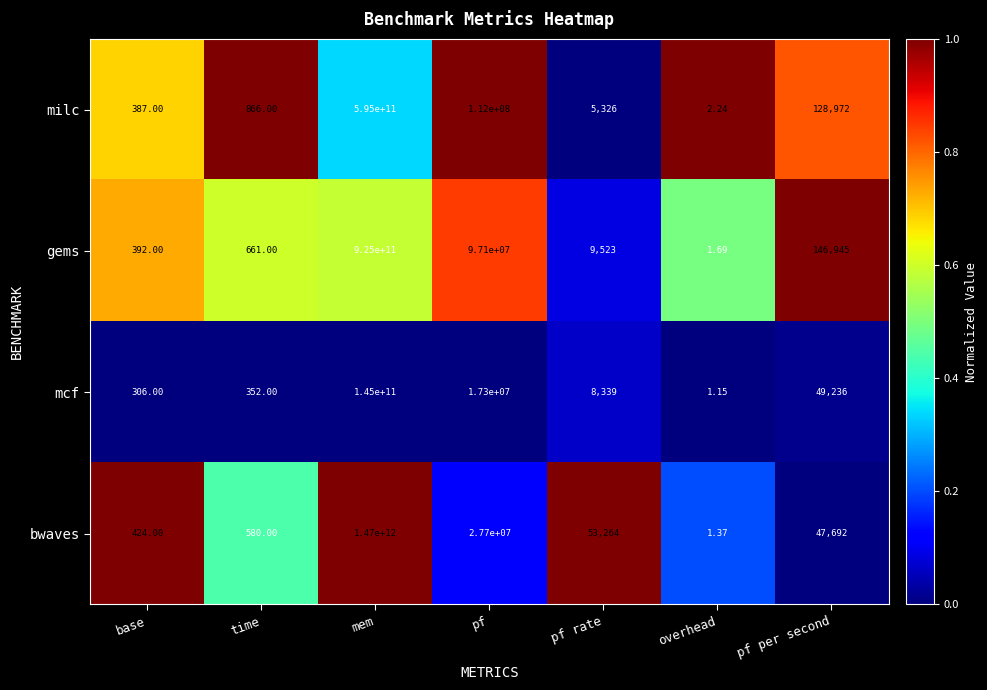

List the series in order of their overall mean, lowest first.

mcf, milc, gems, bwaves